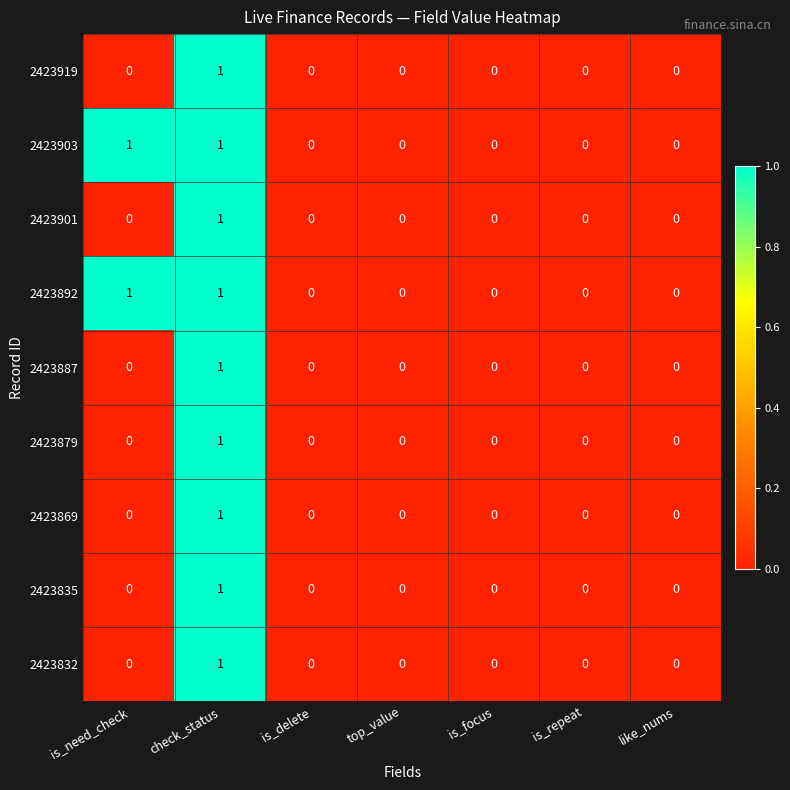

How many 2423869 values are between 0 and 1?

7